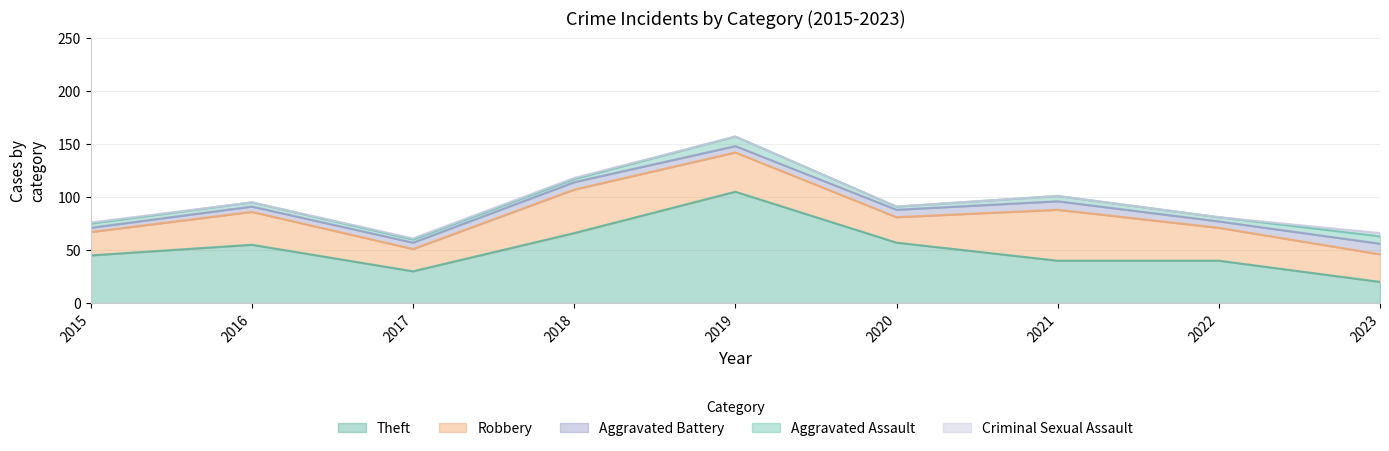

Between 2023 and 2018, which is larger?

2018